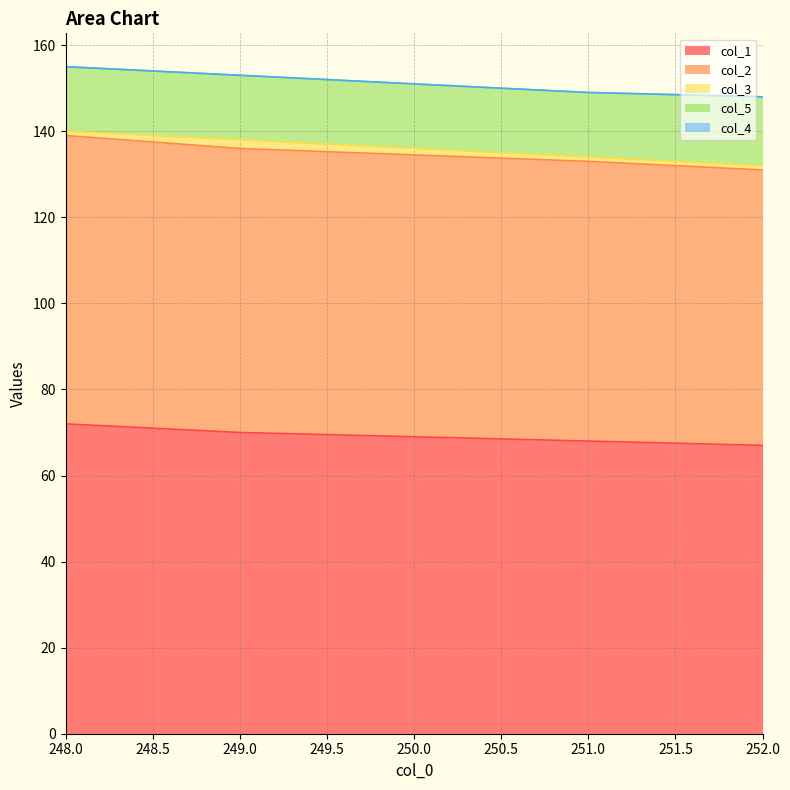

Reading right to left, list all the values displayed in this chart.

col_1: 252.0=67	251.0=68	249.0=70	248.0=72
col_2: 252.0=64	251.0=65	249.0=66	248.0=67
col_3: 252.0=1	251.0=1	249.0=2	248.0=1
col_5: 252.0=16	251.0=15	249.0=15	248.0=15
col_4: 252.0=0	251.0=0	249.0=0	248.0=0